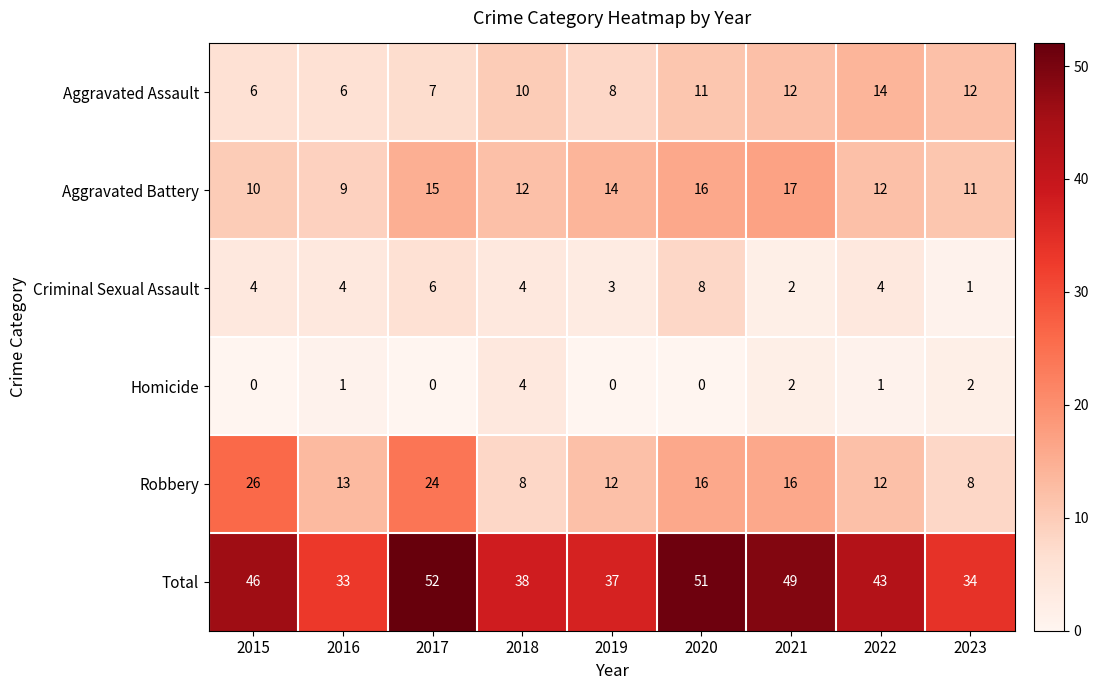

At how many categories does at least one series exceed 13?

9